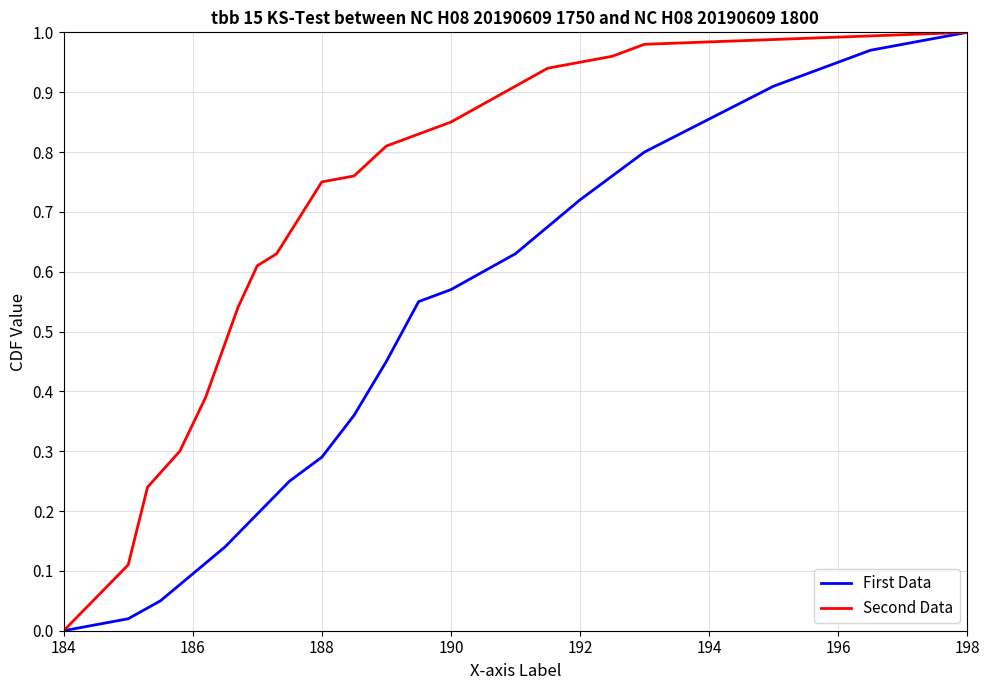

True or false: First Data and Second Data intersect in this chart.

False